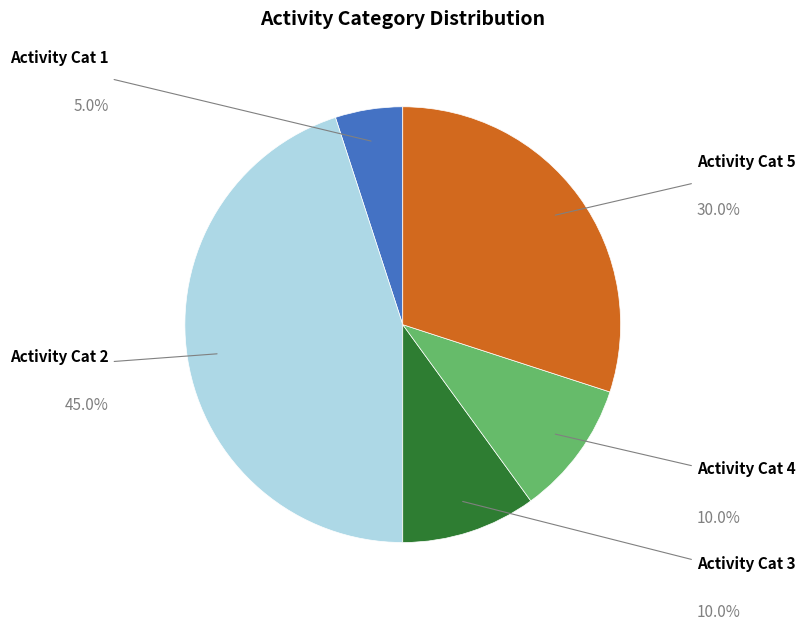

To the nearest percent, what is the difference between the largest and smallest slice percentages?

40%